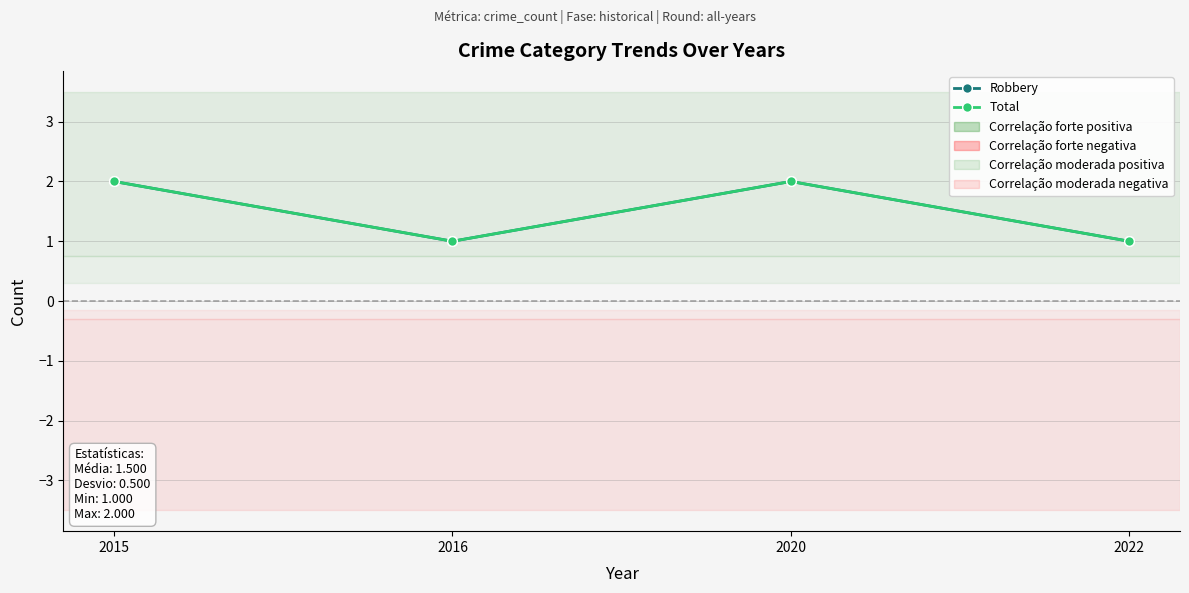

What is the total value across all series at 2016?

2